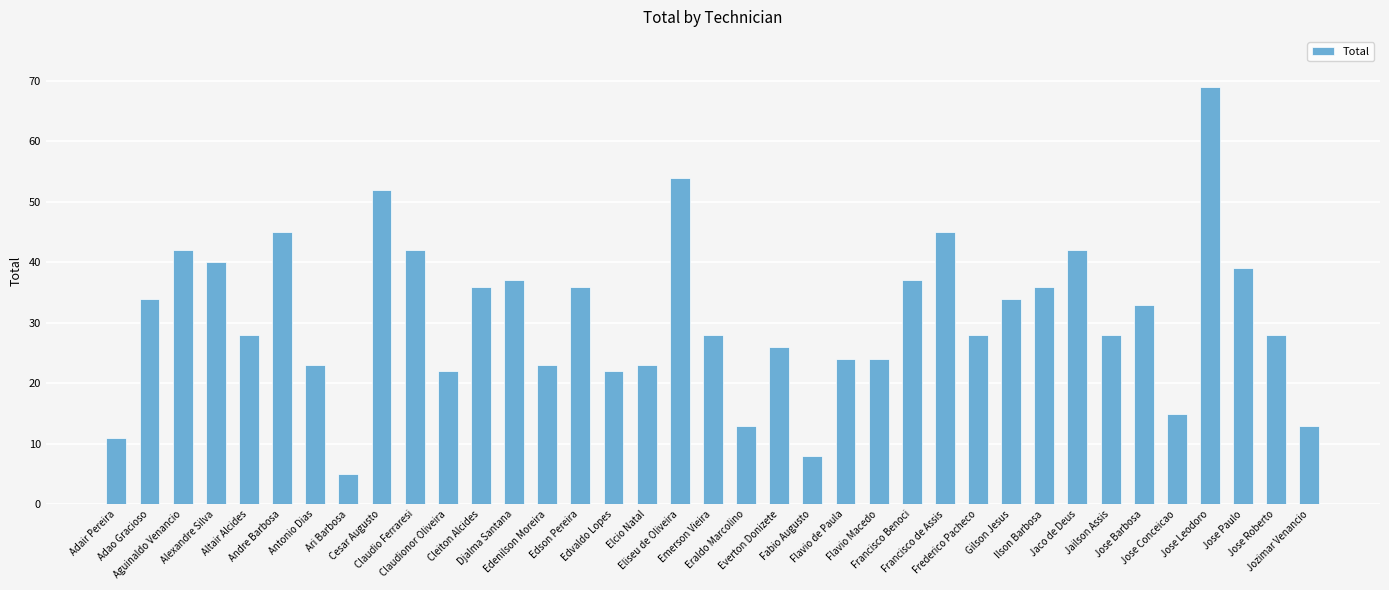

What is the maximum value shown in the chart?

69